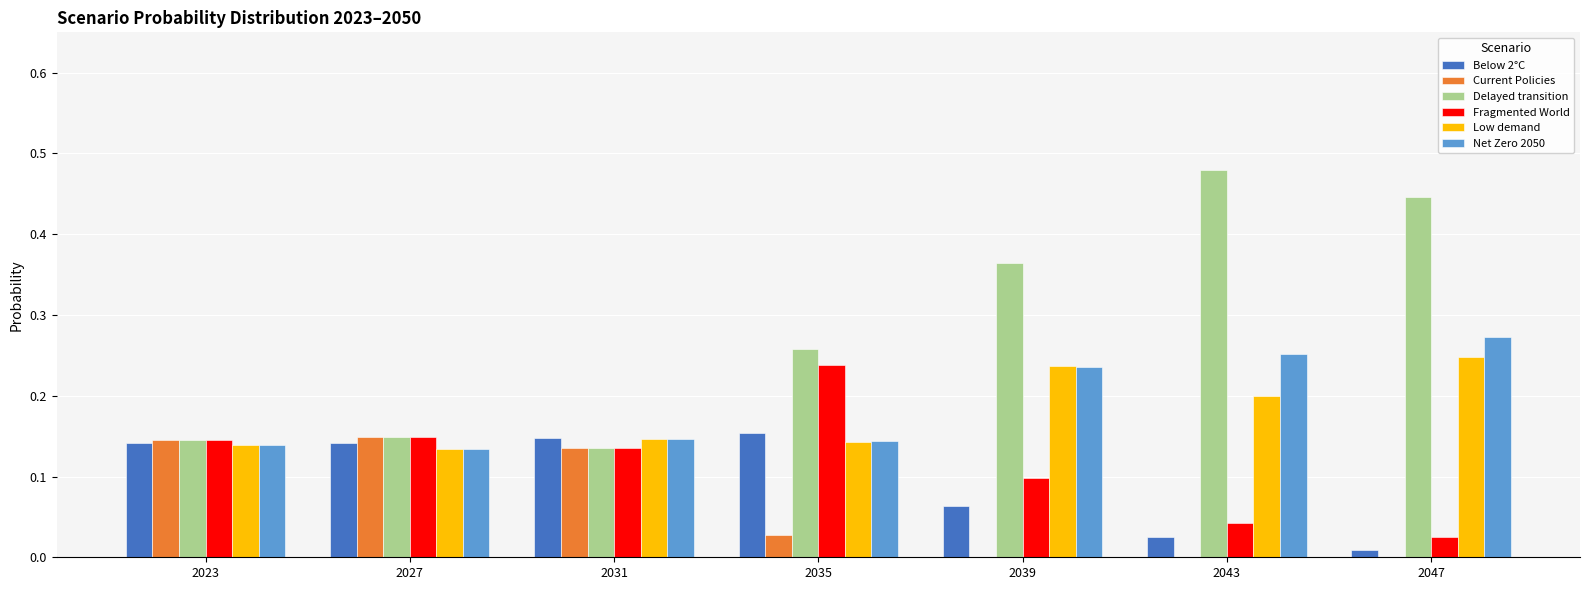

Which series has the largest total across all categories?

Delayed transition